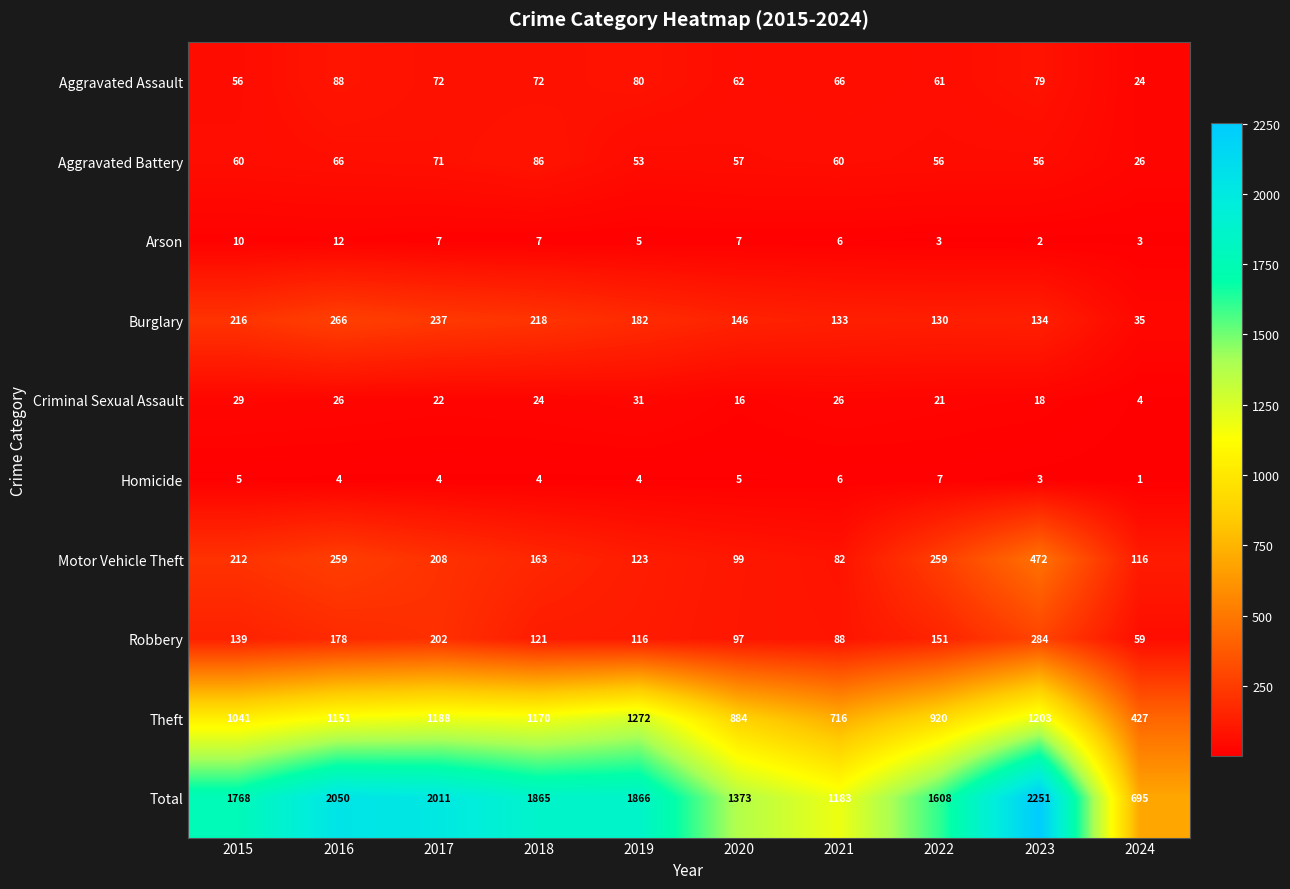

At which label does Burglary reach its minimum?

2024